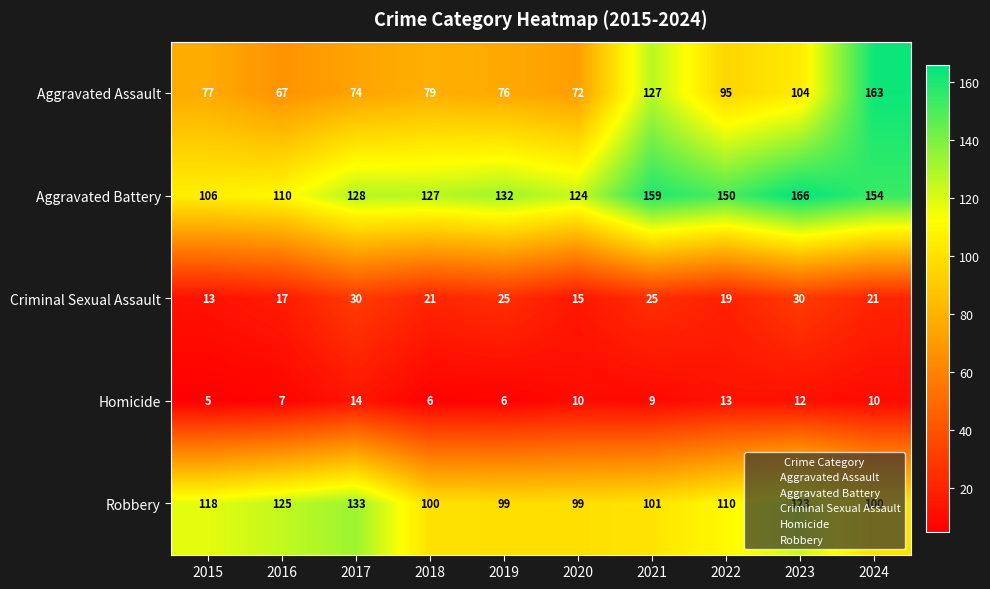

Is it true that Robbery equals 34 at 2024?

False